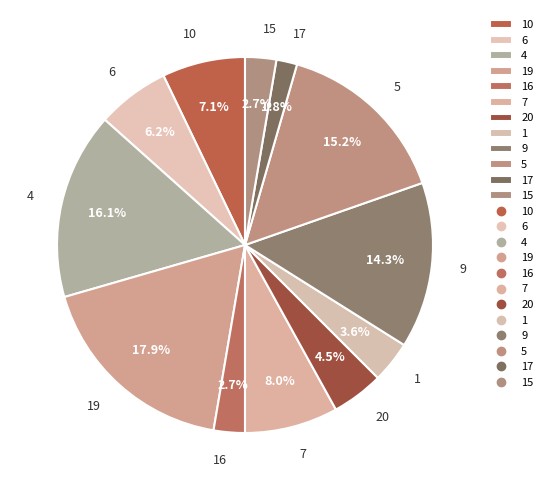

Is there any slice that represents more than half of the pie?

No